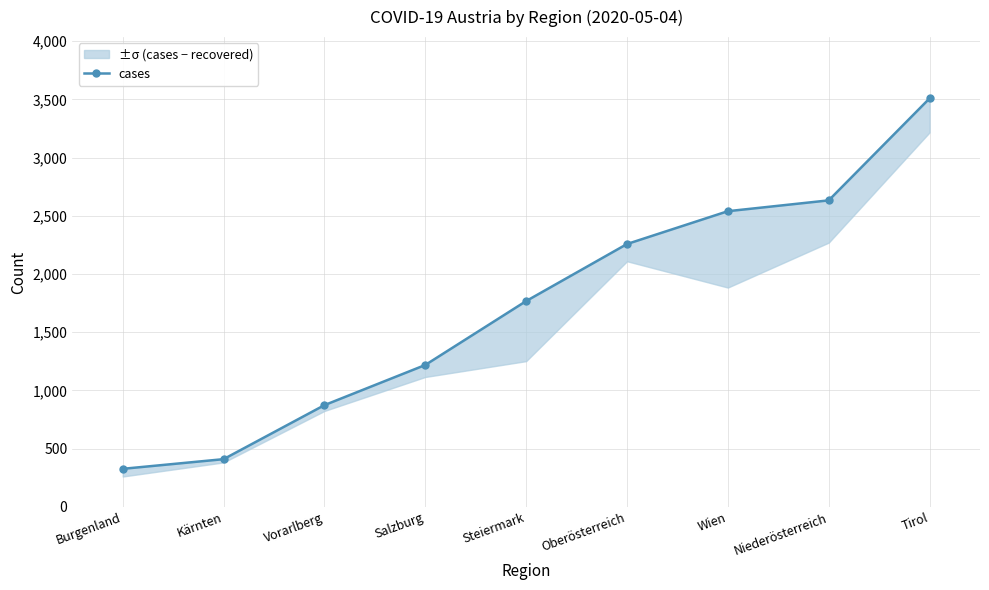

True or false: there are more than 0 points higher than both neighbors.

False